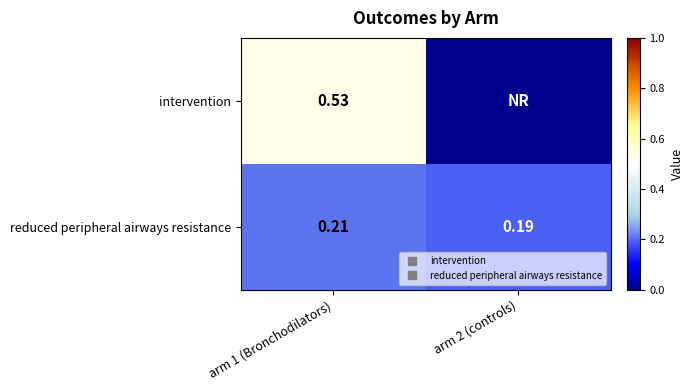

Rank the categories by reduced peripheral airways resistance value from lowest to highest.

arm 2 (controls), arm 1 (Bronchodilators)